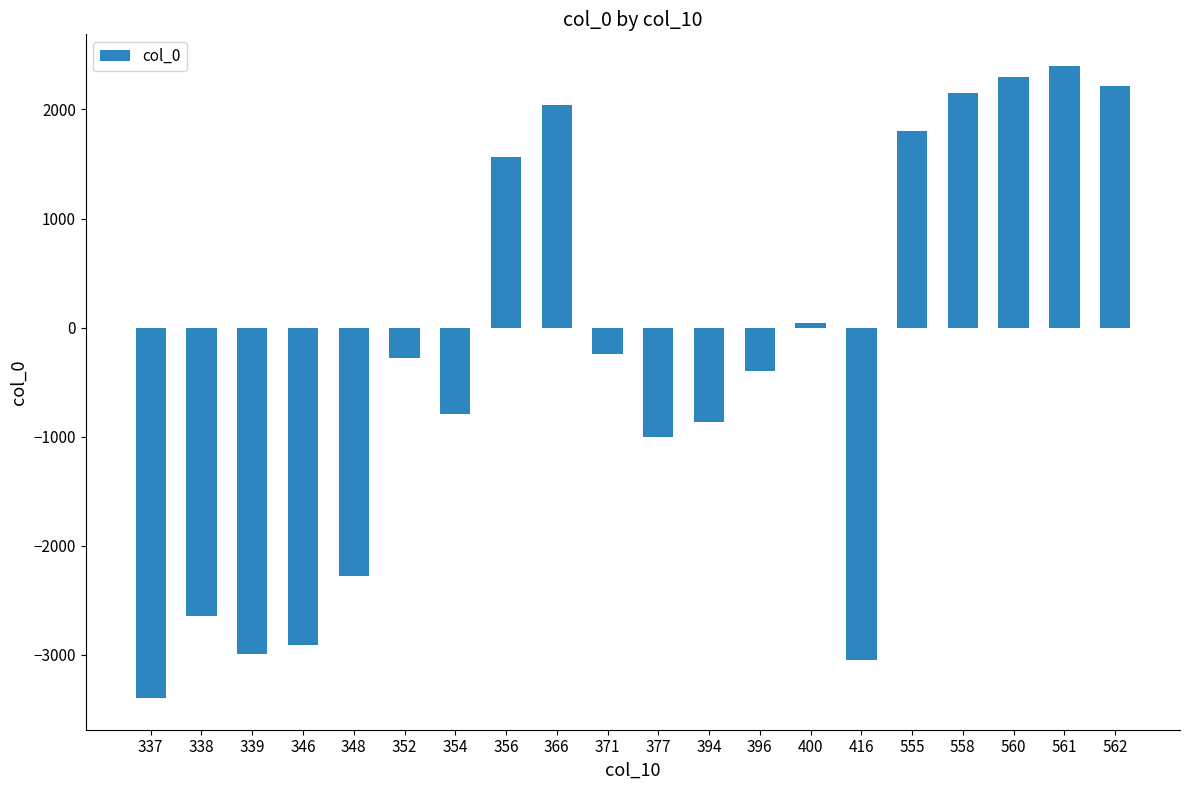

What is the value of the 3rd bar from the left?

-2989.0